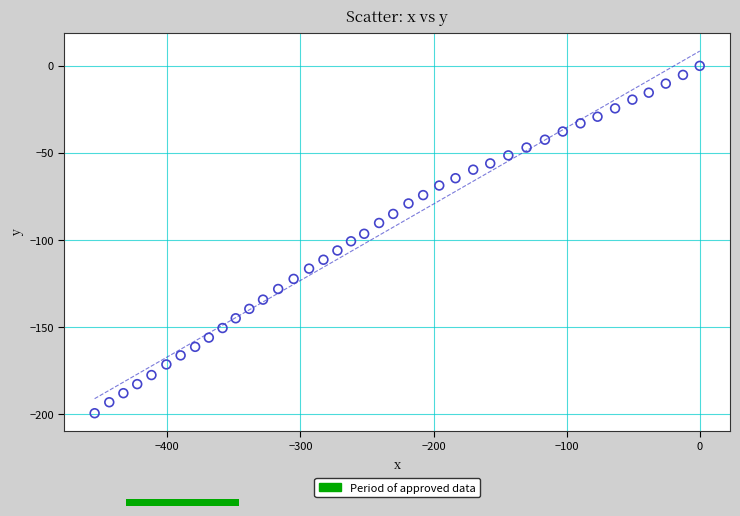

What is the range of Y values (max minus min)?

199.4